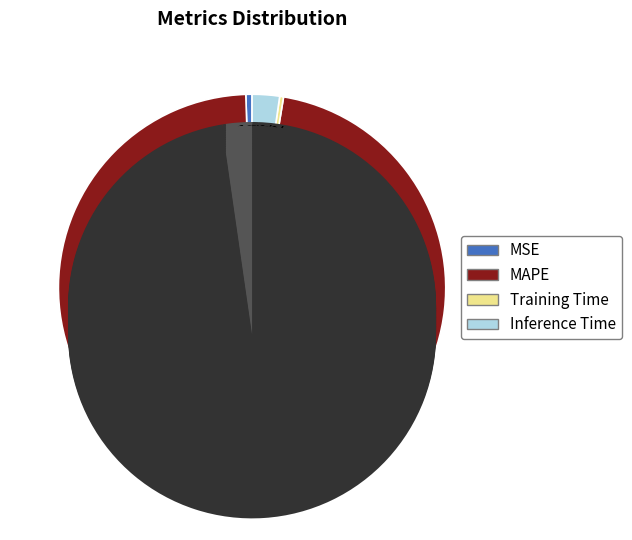

What is the ratio of the value at Training Time to the value at Inference Time?

0.1